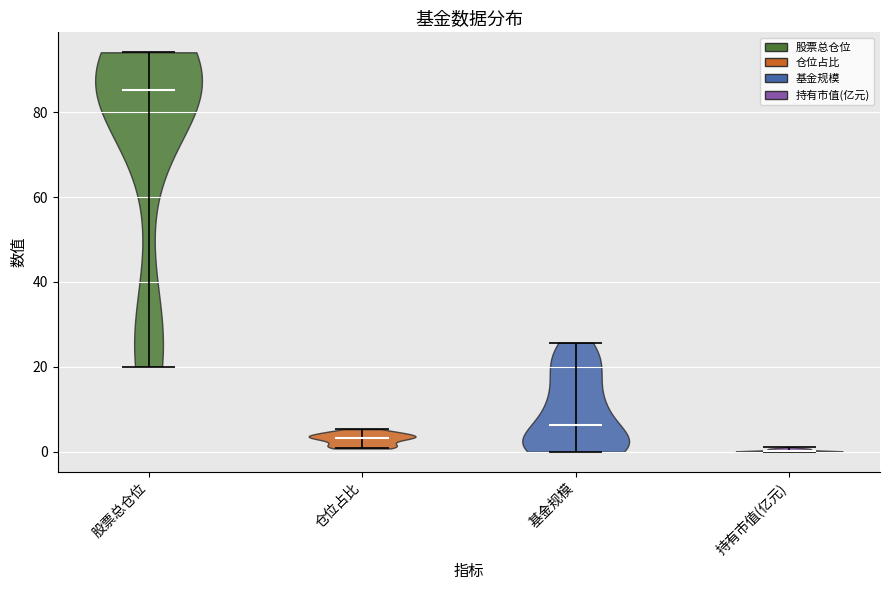

Reading left to right, read every violin against the y-axis: where its median line is, and the lowest and highest points it reaches. The values are not printed on the chart, so give them approximately, as read against the axis.

股票总仓位: median line 86, lowest point 20, highest point 94
仓位占比: median line 4, lowest point 0, highest point 6
基金规模: median line 6, lowest point 0, highest point 26
持有市值(亿元): median line 0, lowest point 0, highest point 2